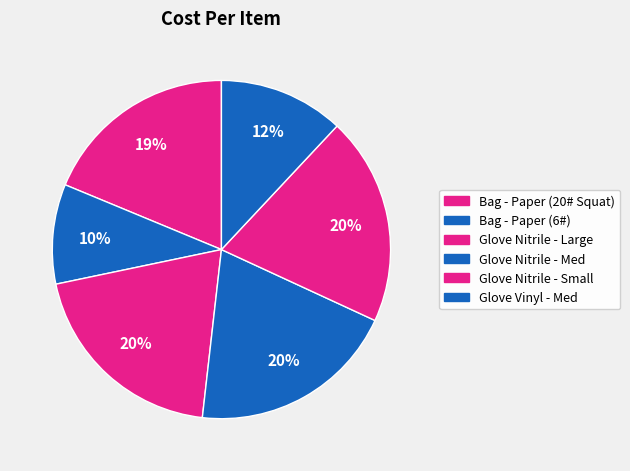

Does any single category account for the majority?

No